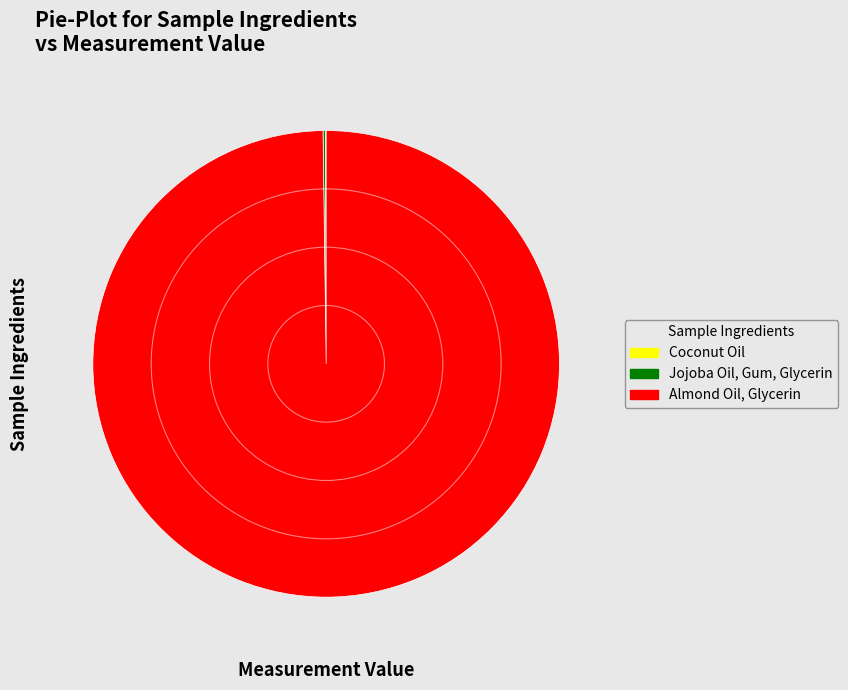

Which slice is the largest?

Almond Oil, Glycerin